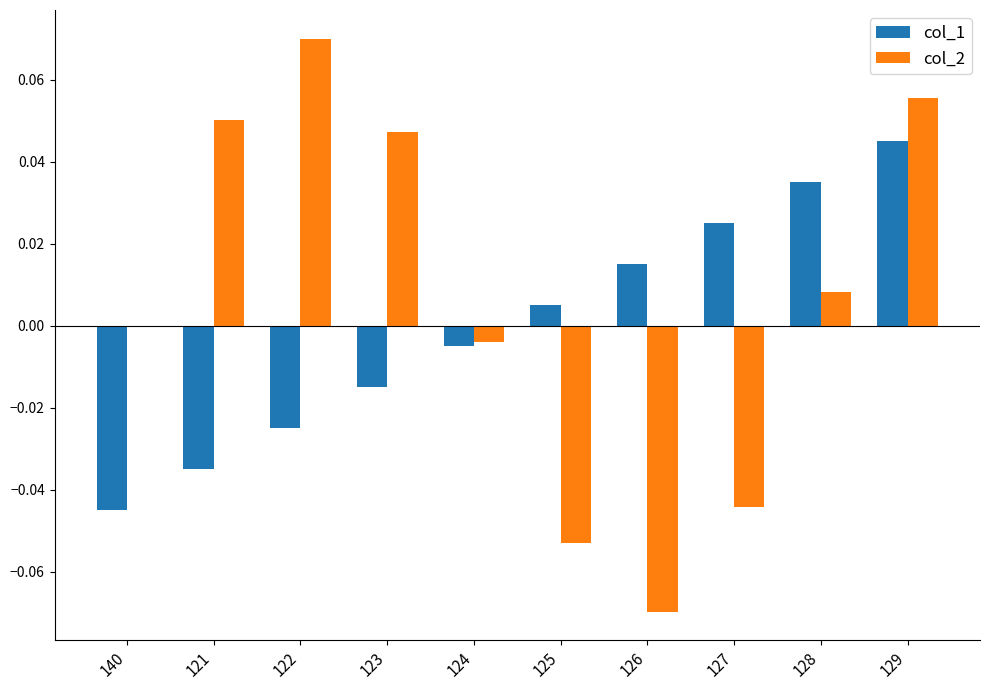

Between 121 and 124, which series saw the biggest shift?

col_2